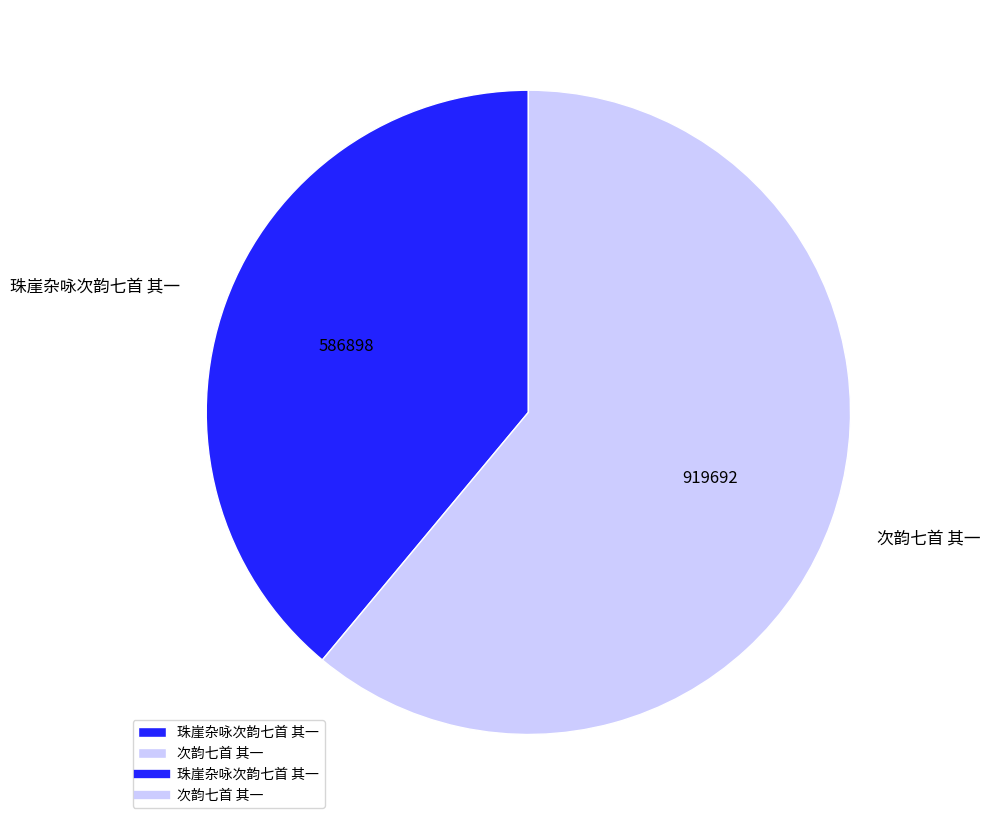

Does 珠崖杂咏次韵七首 其一 represent more than half of the total?

No